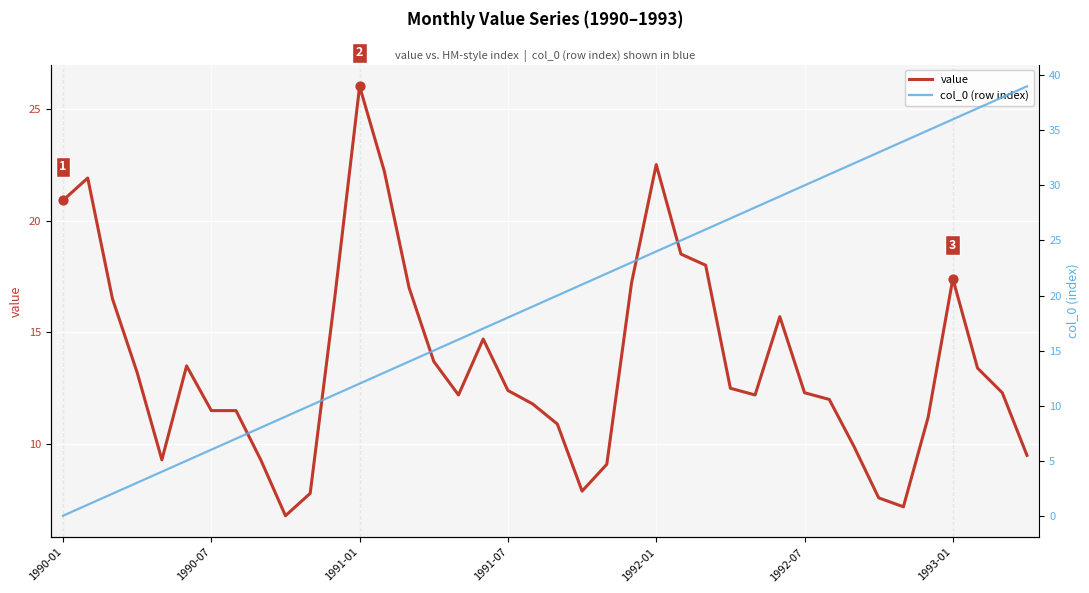

At which category is the sum across all series the highest?

1993-01